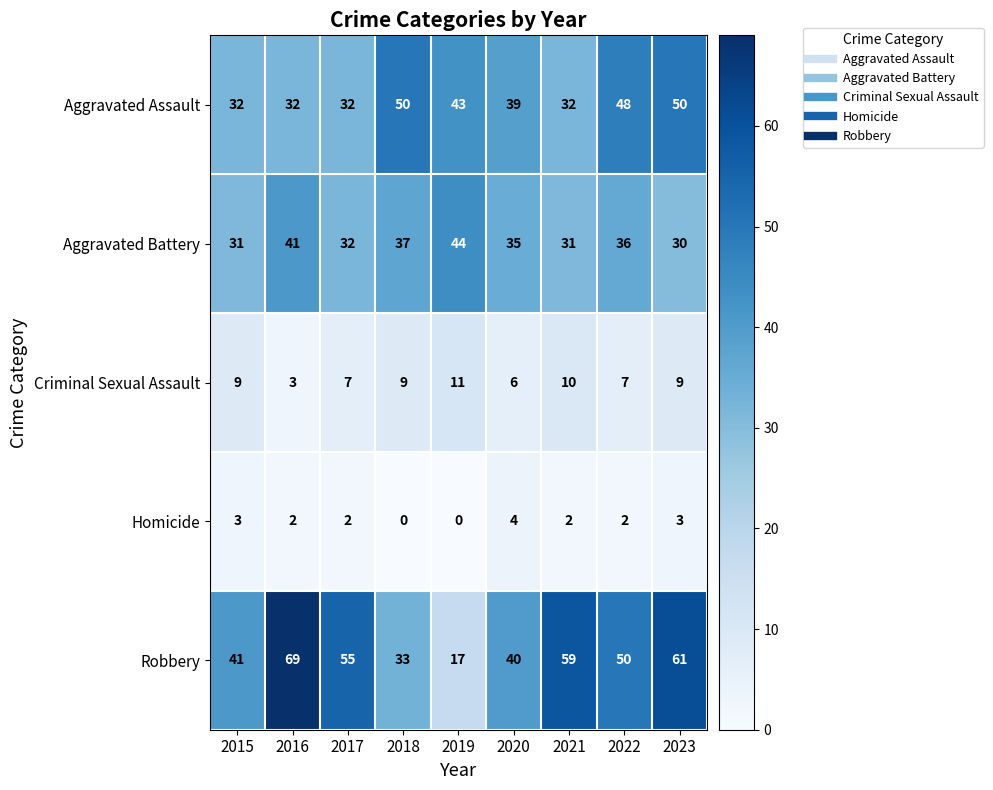

Between 2015 and 2018, which series saw the biggest shift?

Aggravated Assault